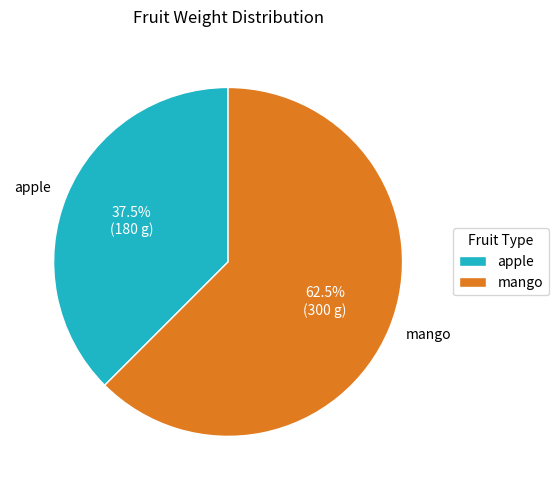

Which has a higher value, mango or apple?

mango